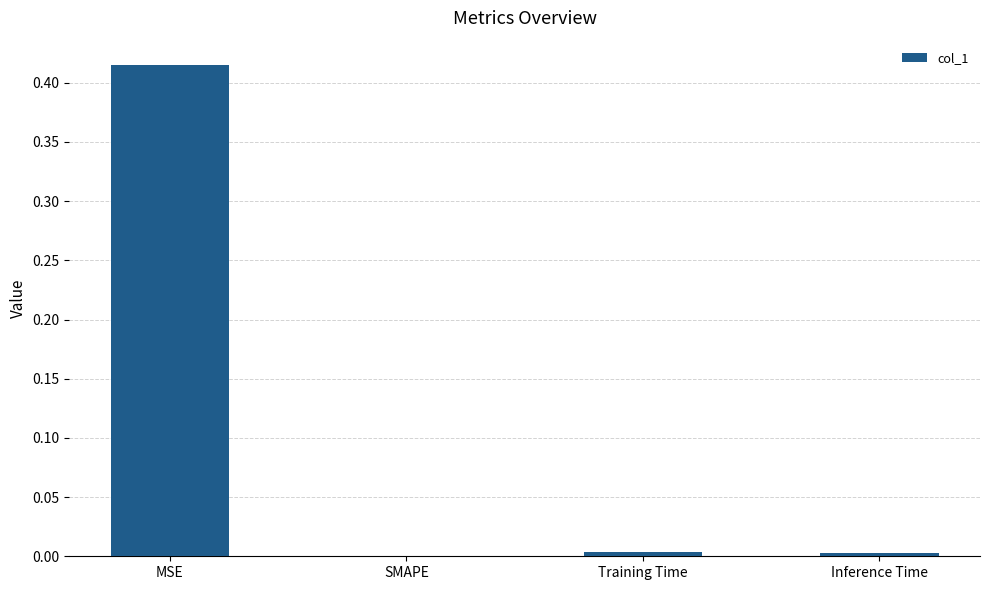

Between MSE and SMAPE, which is larger?

MSE